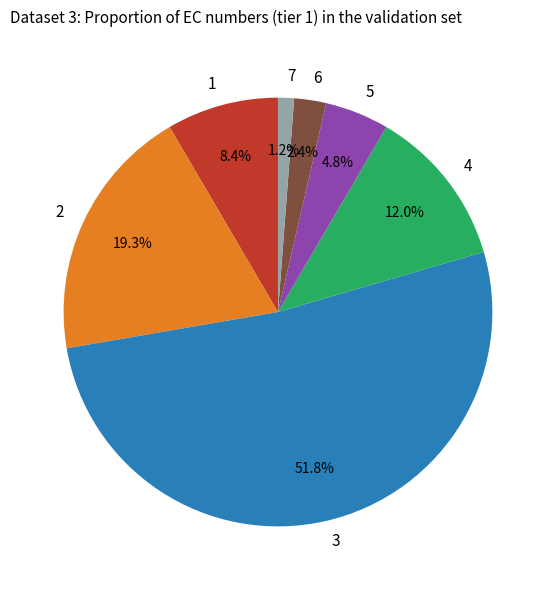

Rank the categories by value from lowest to highest.

7, 6, 5, 1, 4, 2, 3